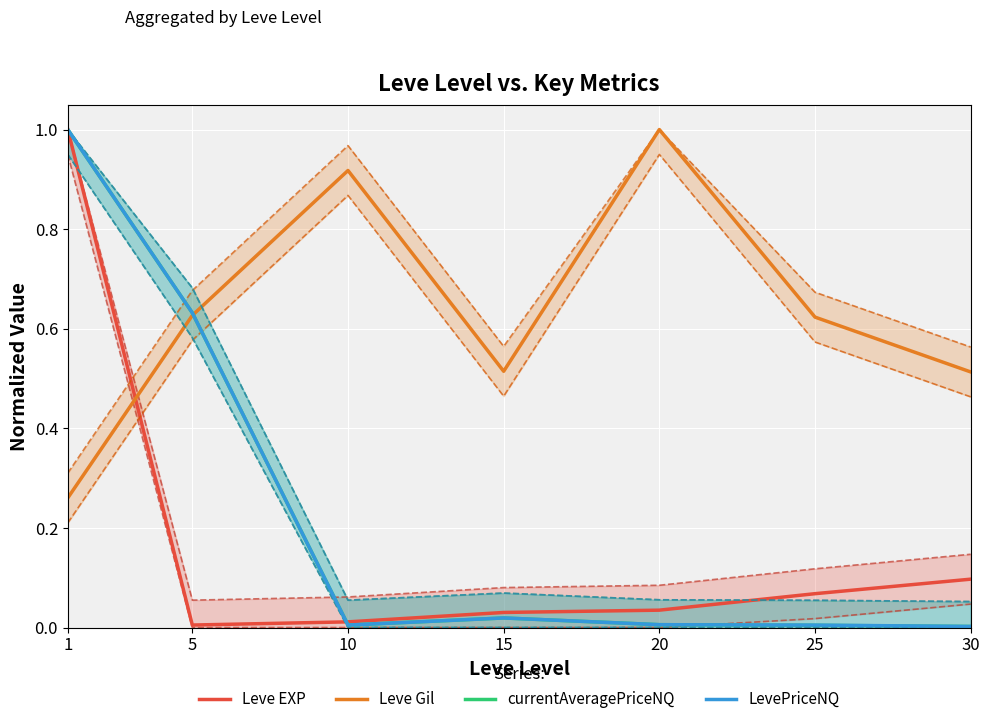

Between which two adjacent categories do Leve EXP and LevePriceNQ first intersect?

5 and 10